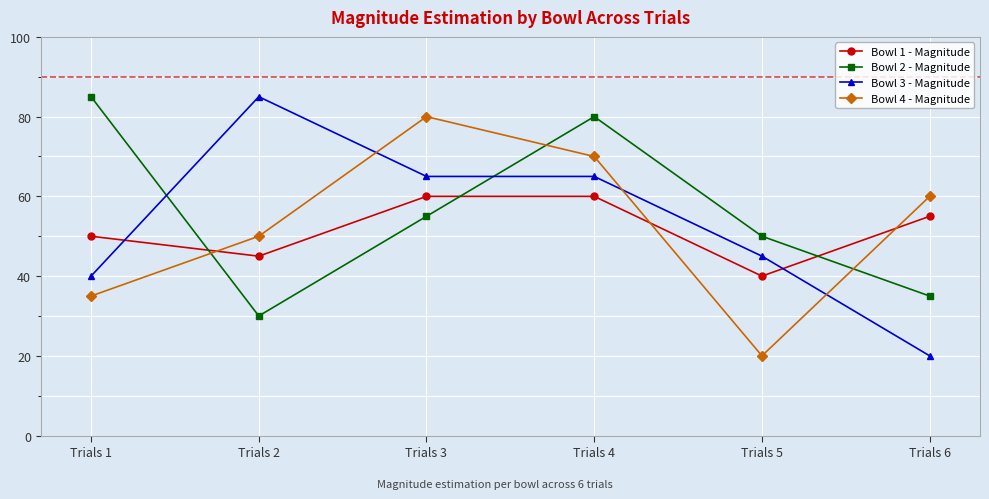

True or false: Bowl 2 - Magnitude has a value of 30 at Trials 2.

True